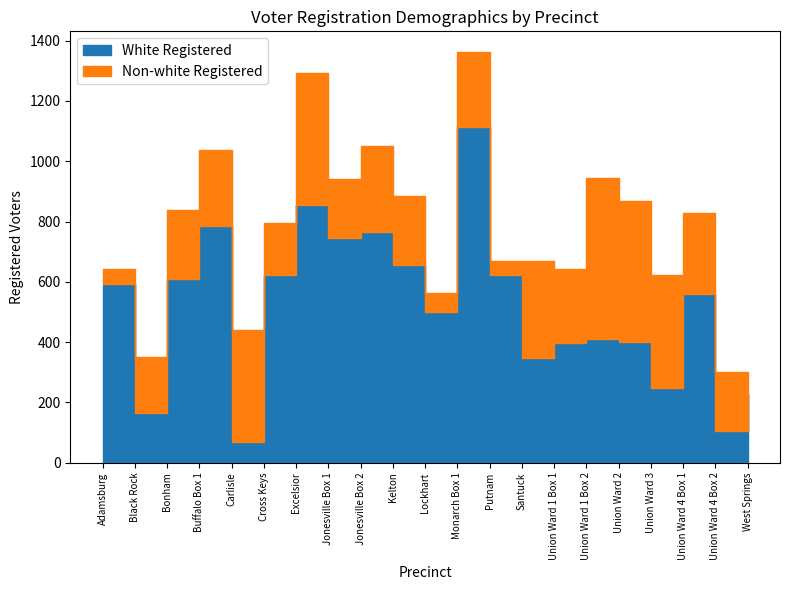

How many values in the White Registered series are below 559?

10